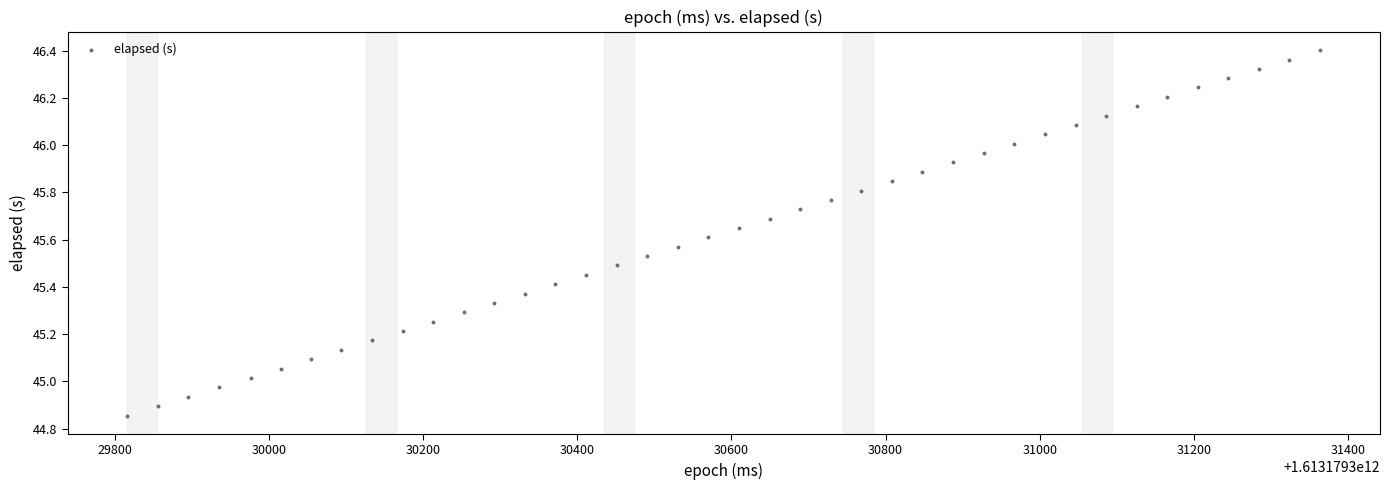

What is the range of X values (max minus min)?

1548.0